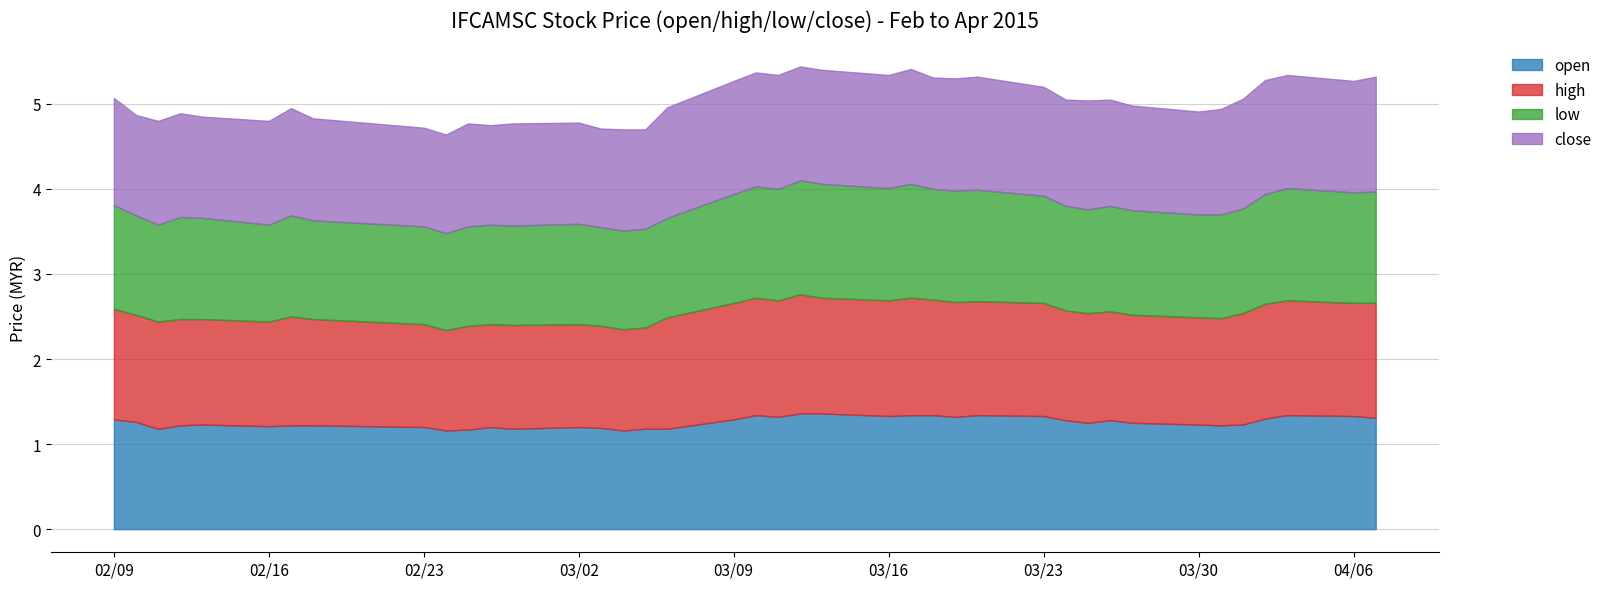

The low series shows 1.3 at 2015-03-19. True or false?

True